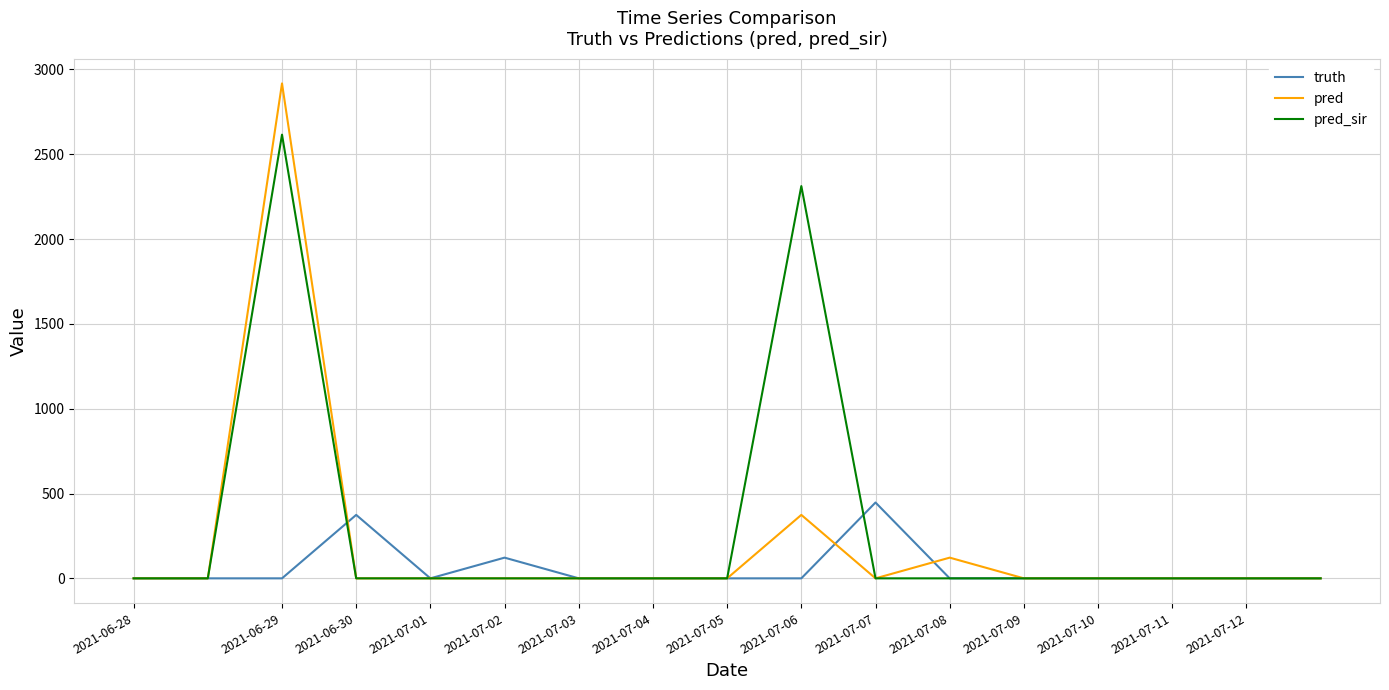

True or false: pred_sir has more than 1 interior local peaks.

True